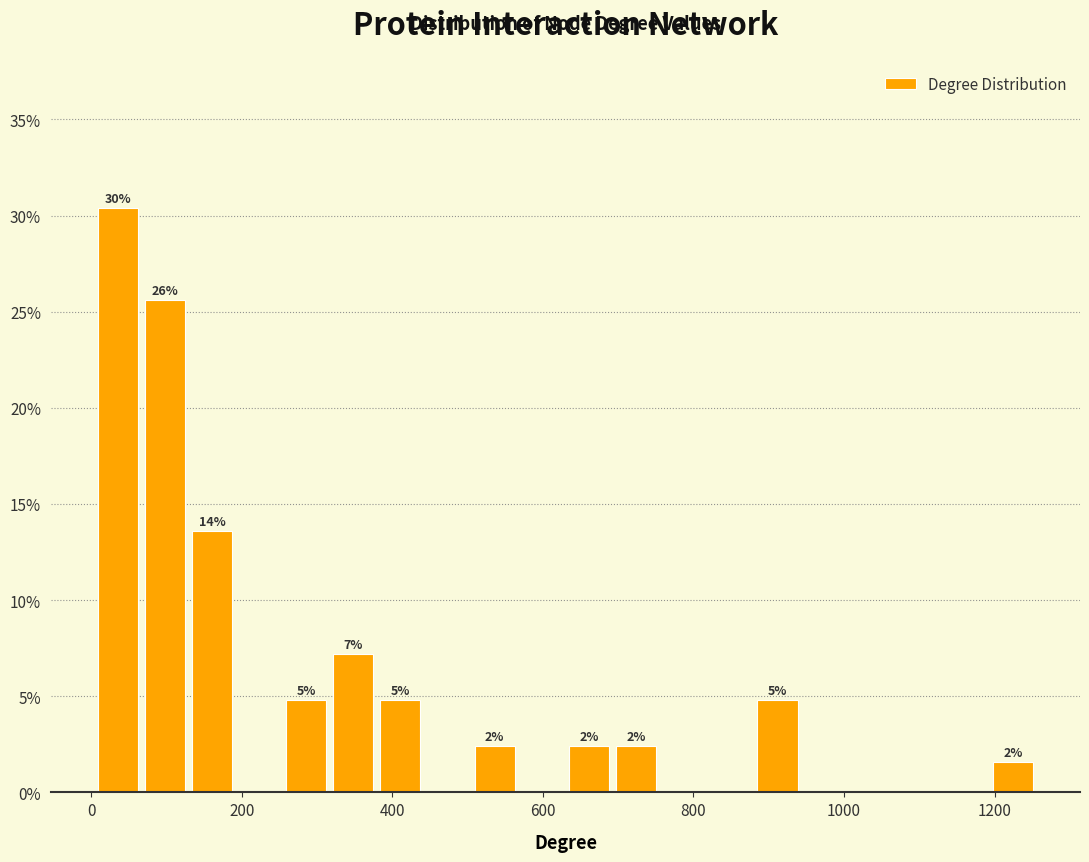

Read against the x-axis, roughly where is the centre of the tallest bar?

40